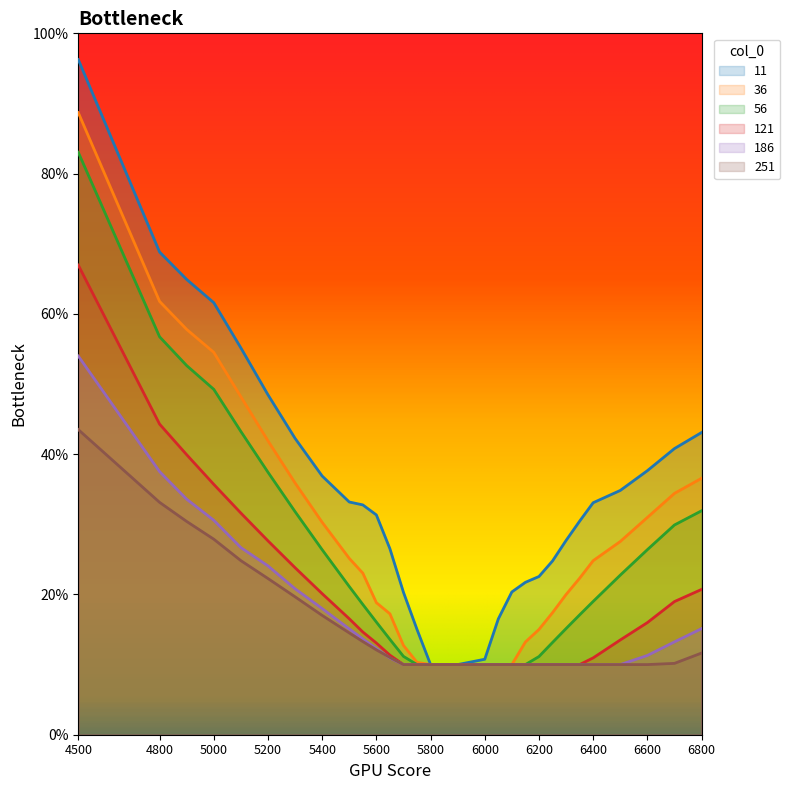

True or false: 36 has a value of 0.1 at 5900.

True